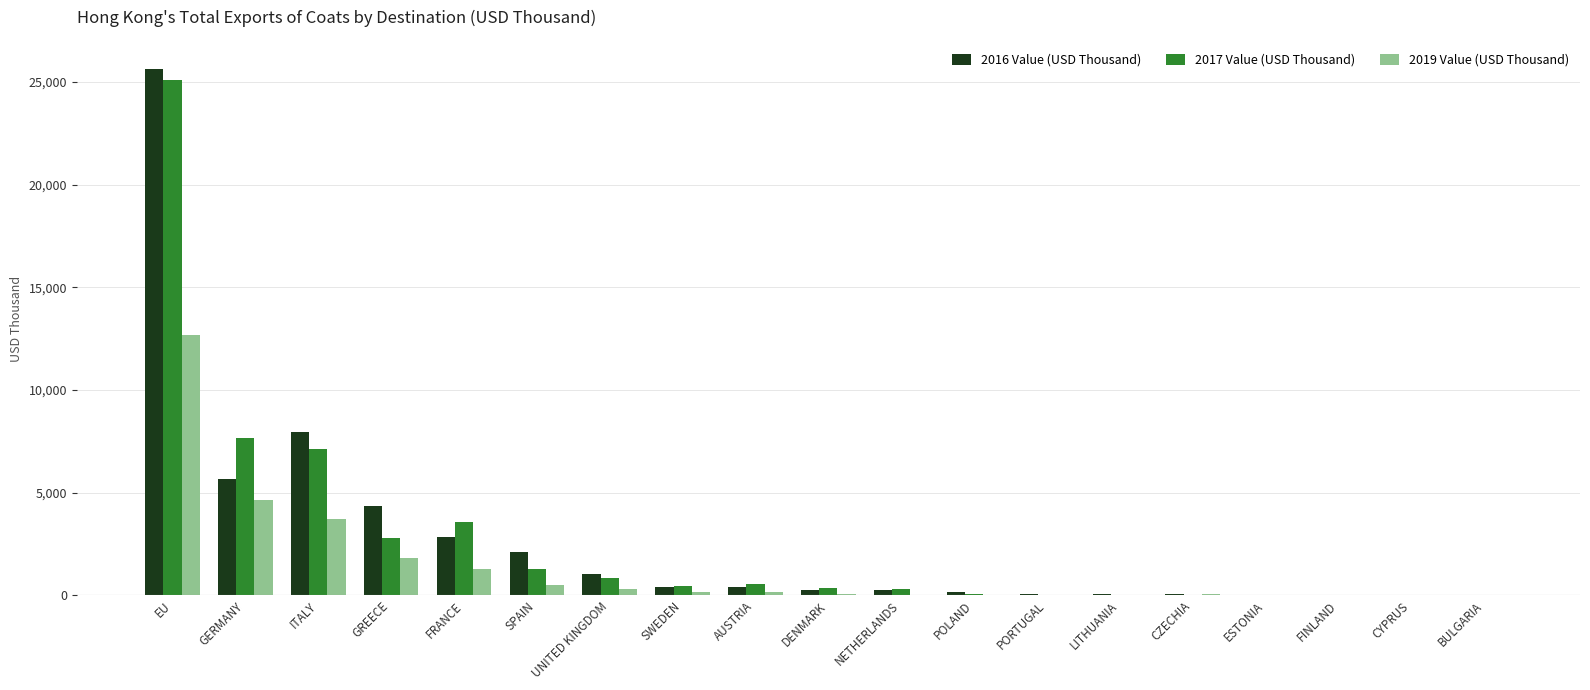

How many categories are shown in the chart?

19